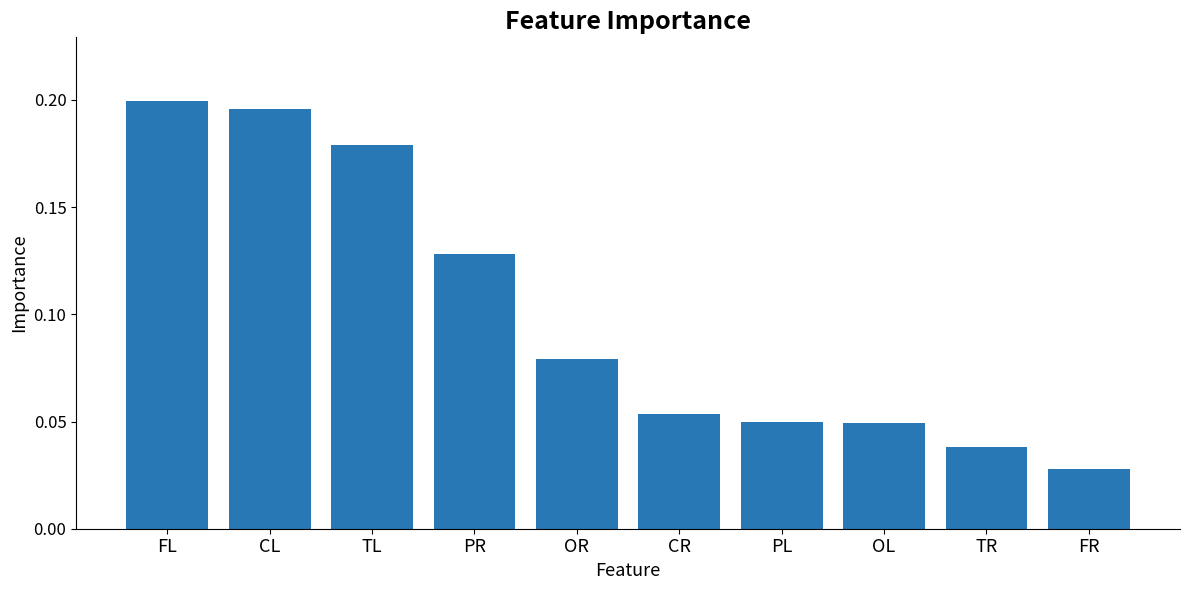

Count the number of categories in the chart.

10